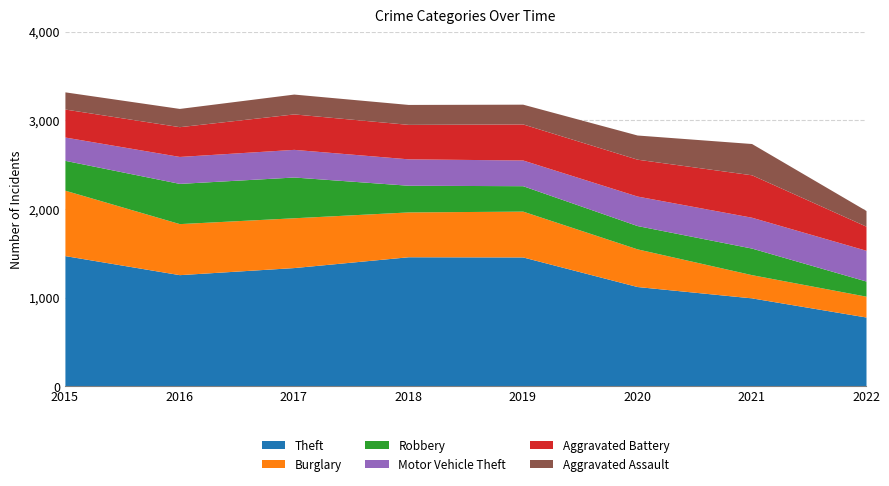

Reading left to right, extract all data points from this chart.

Theft: 1474	1259	1339	1461	1459	1125	997	781
Burglary: 738	576	562	506	517	425	262	235
Robbery: 337	454	460	301	287	263	300	171
Motor Vehicle Theft: 263	304	312	298	290	333	348	347
Aggravated Battery: 316	336	400	389	407	416	479	272
Aggravated Assault: 194	206	224	225	223	273	353	177